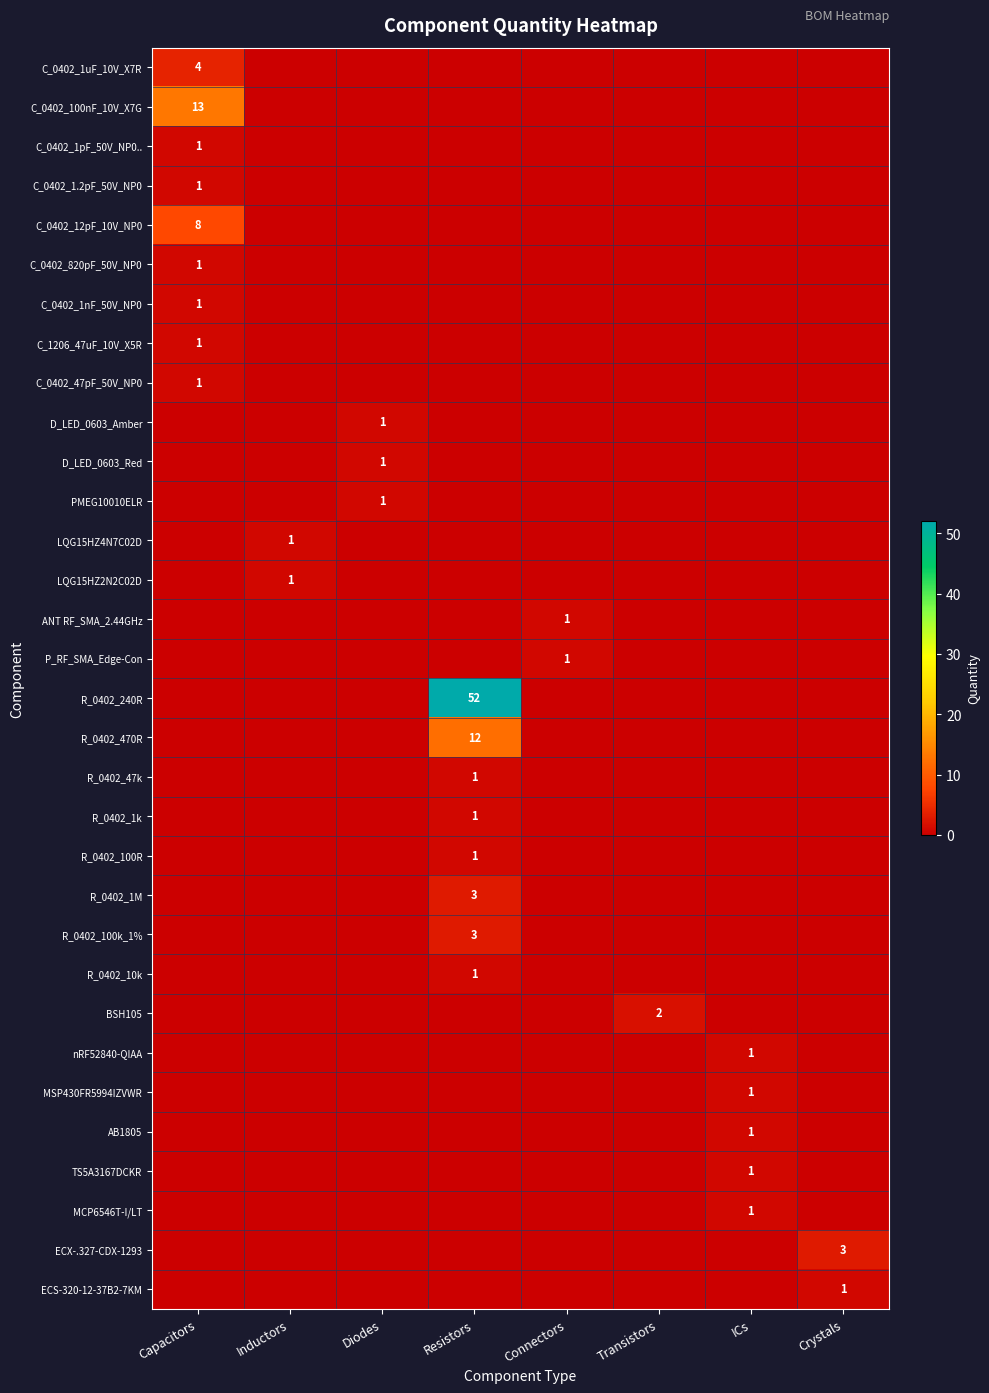

Which series changed the most between Resistors and Crystals?

R_0402_240R